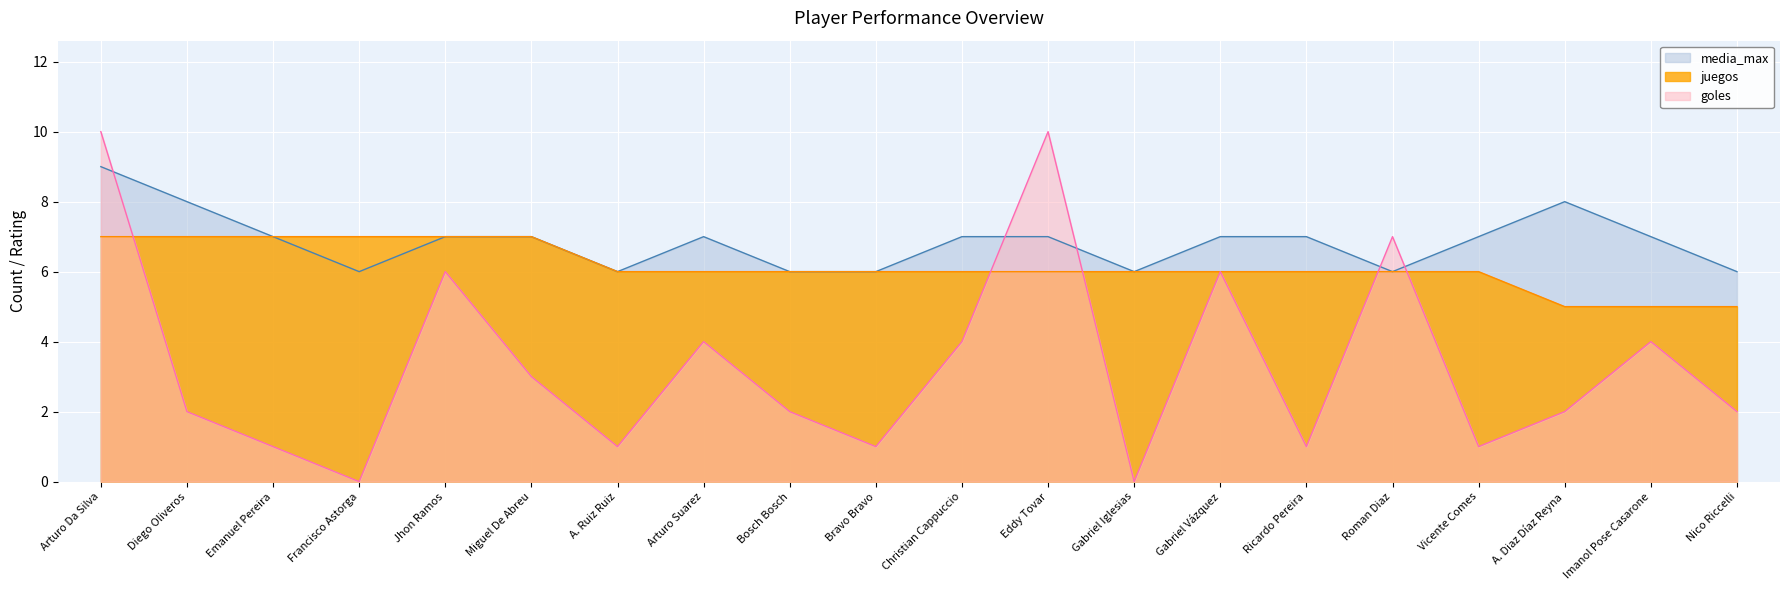

What is the label of the 20th point from the right?

Arturo Da Silva